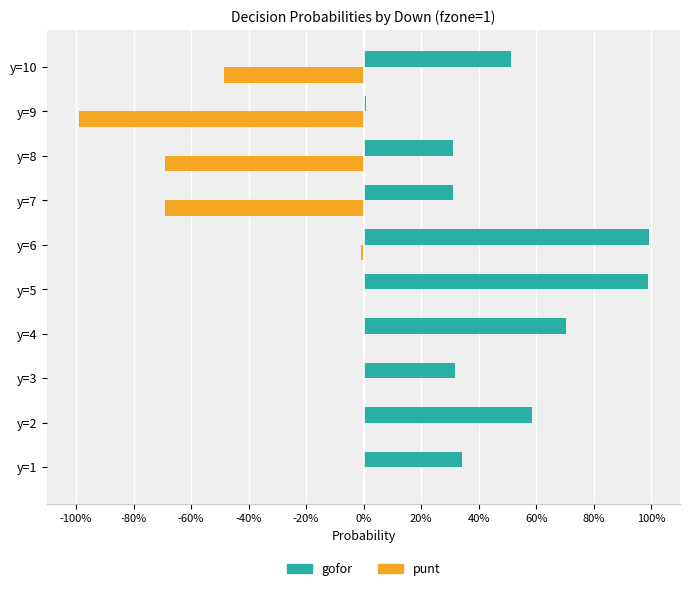

Reading left to right, extract all data points from this chart.

gofor: 0.3	0.6	0.3	0.7	1.0	1.0	0.3	0.3	0.0	0.5
punt: 0.0	0.0	0.0	0.0	0.0	-0.0	-0.7	-0.7	-1.0	-0.5